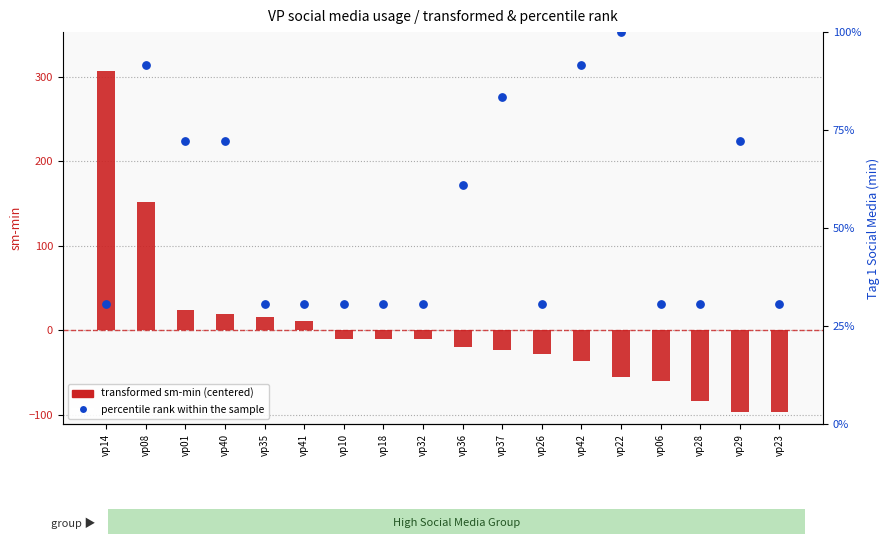

Which series contains the lowest Y value?

transformed sm-min (centered)